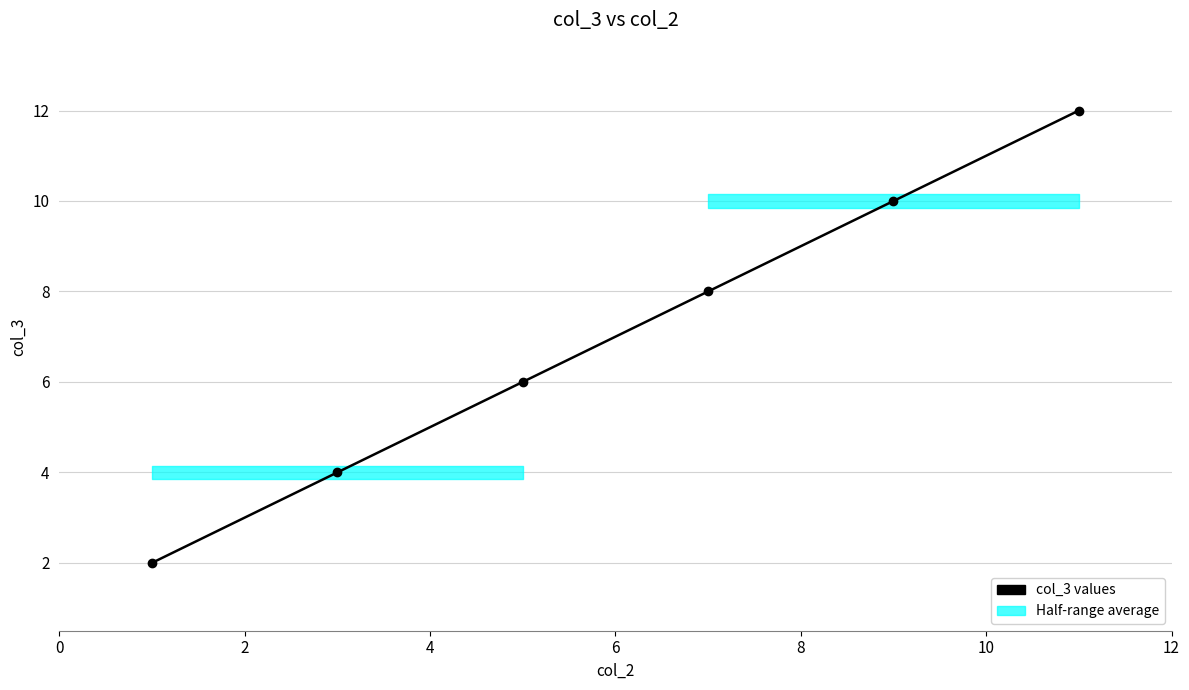

What is the difference between the maximum and second lowest values?

8